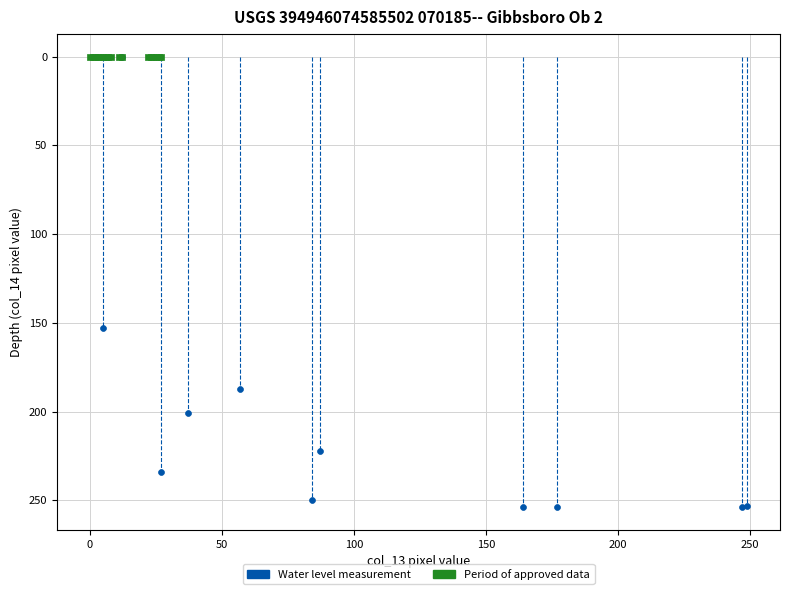

Which series reaches the maximum Y coordinate?

Water level measurement